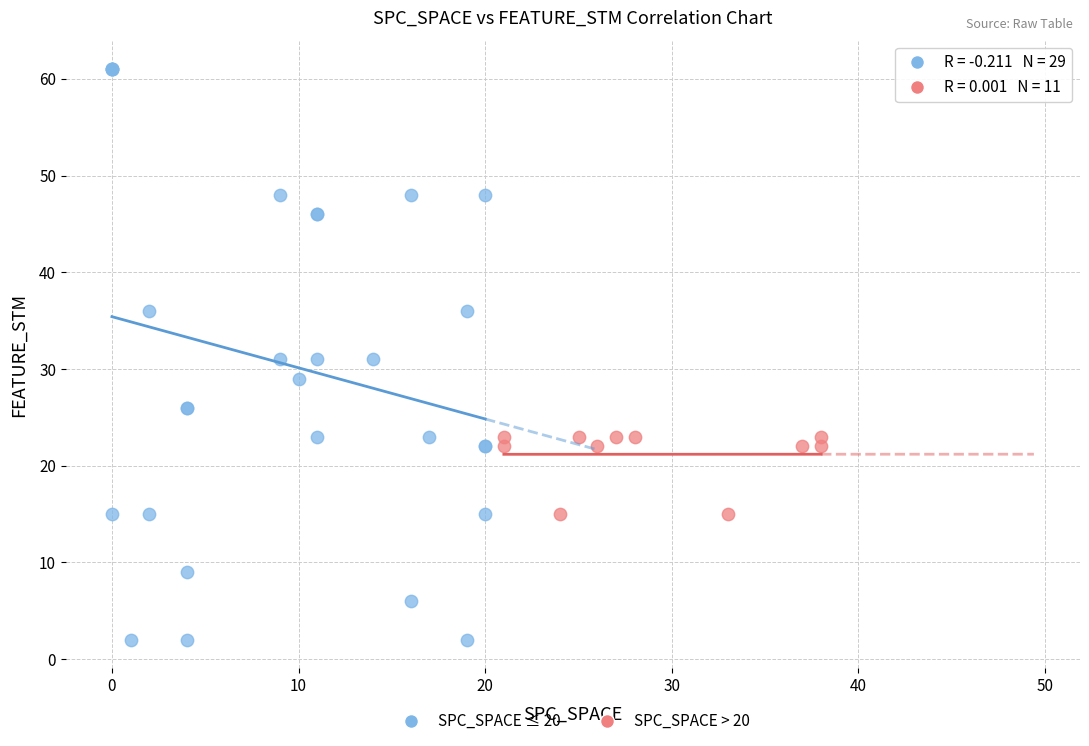

Which series has the largest Y range (max minus min)?

SPC_SPACE ≤ 20